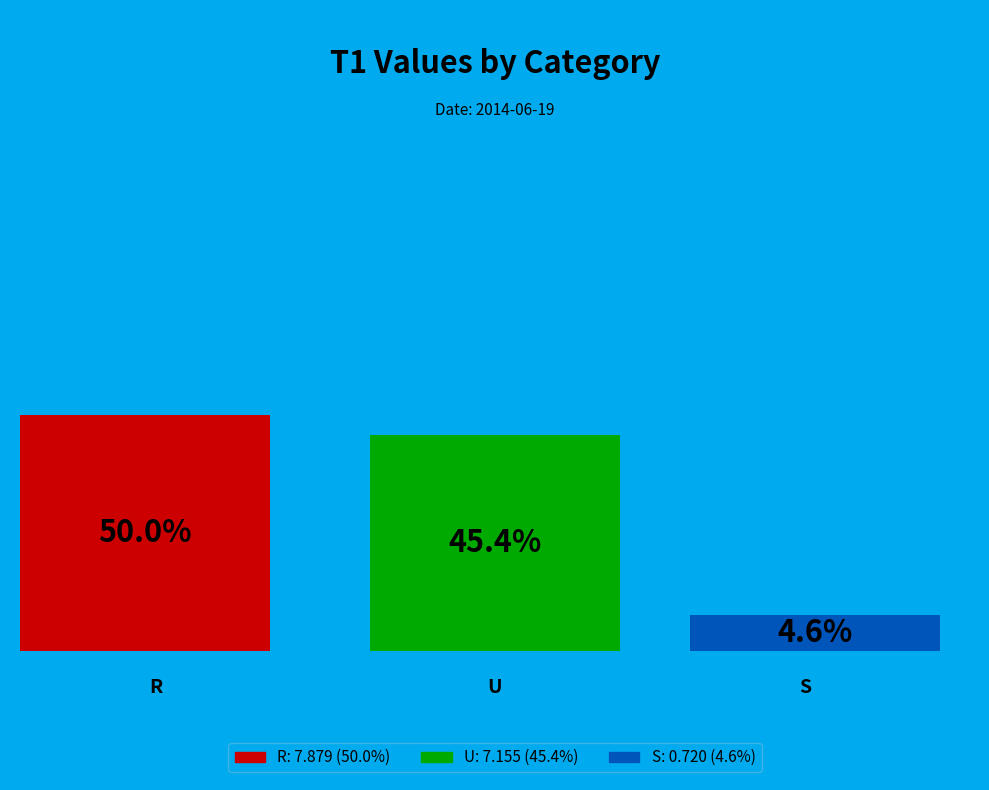

What percentage is the R slice, to the nearest percent?

50%